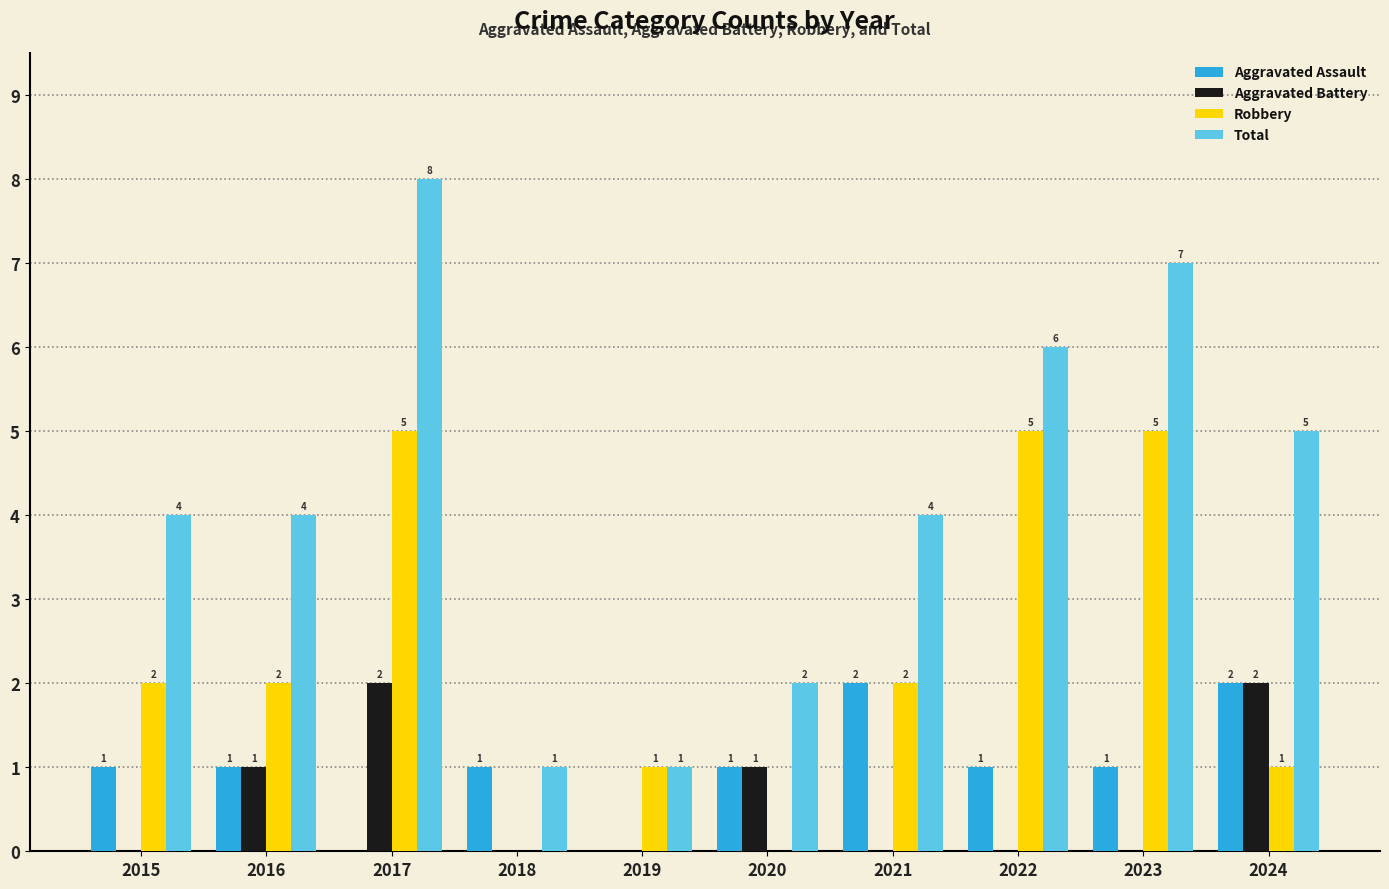

At which category is the sum across all series the highest?

2017